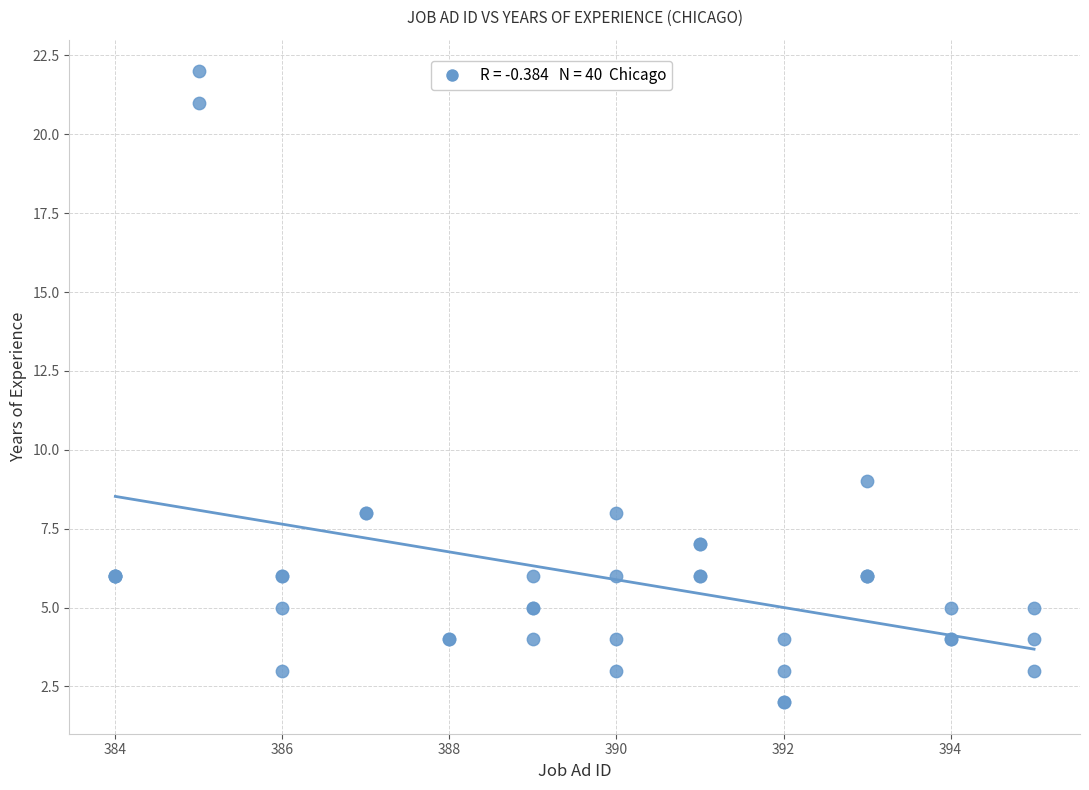

What Y value in the scatter plot is closest to 12?

9